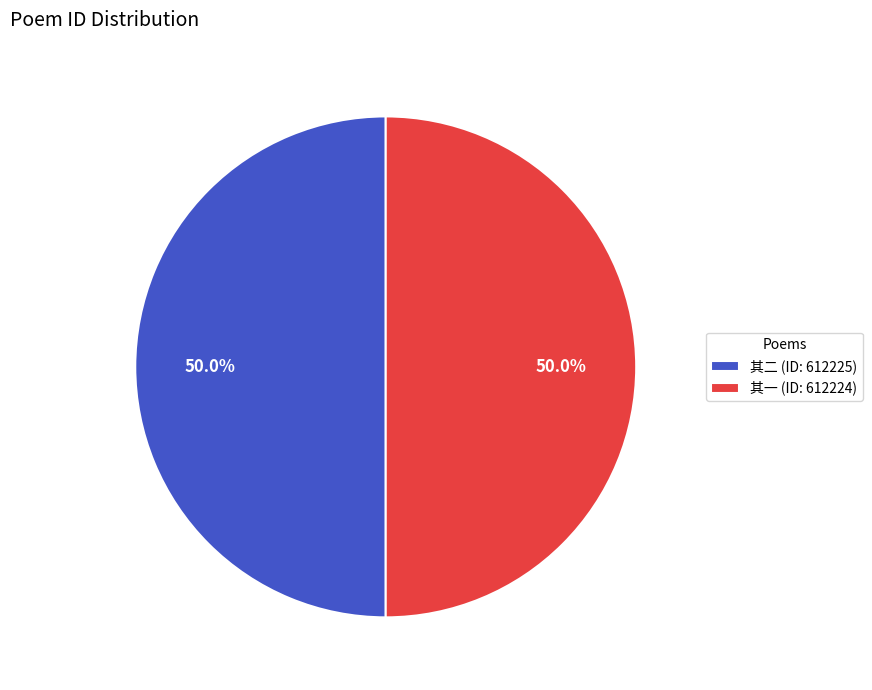

Approximately how many times larger is the value at 其一 (ID: 612224) compared to 其二 (ID: 612225)?

1.0